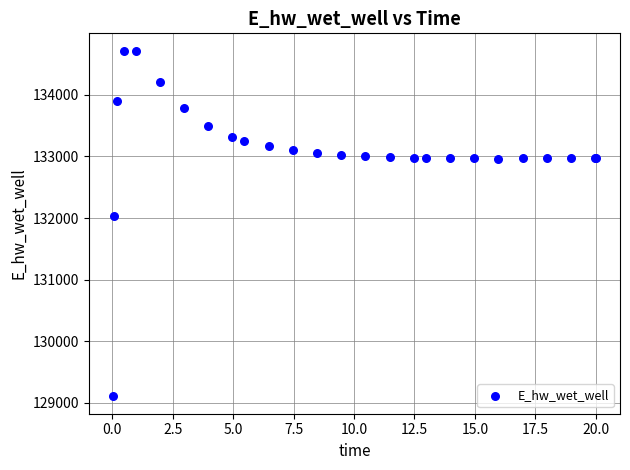

What Y value in the scatter plot is closest to 131910?

132032.9